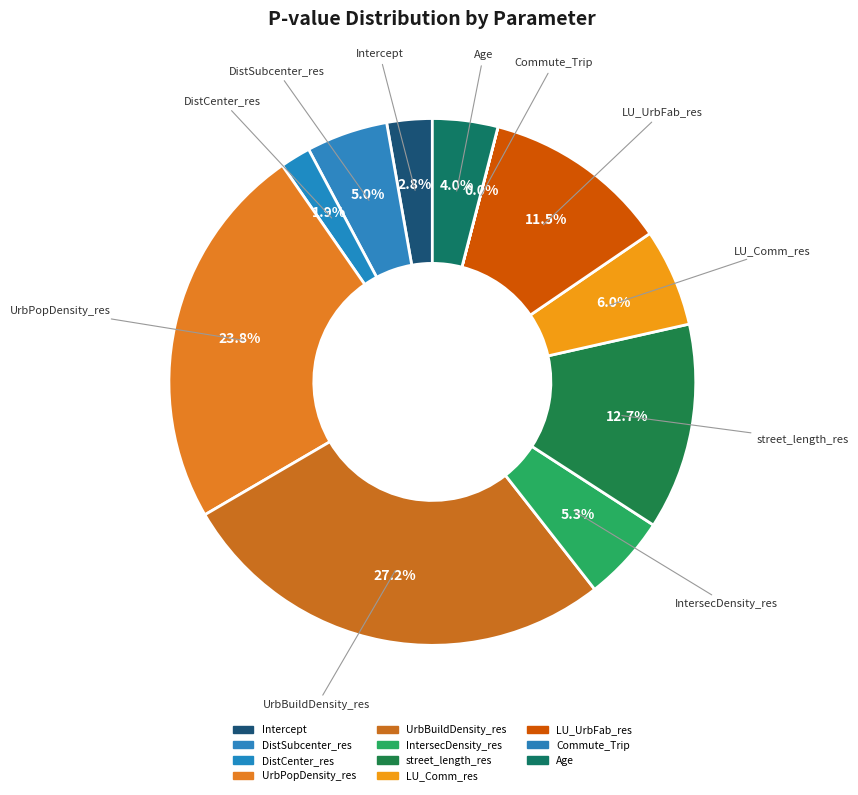

Which category has the smallest portion of the pie?

Commute_Trip